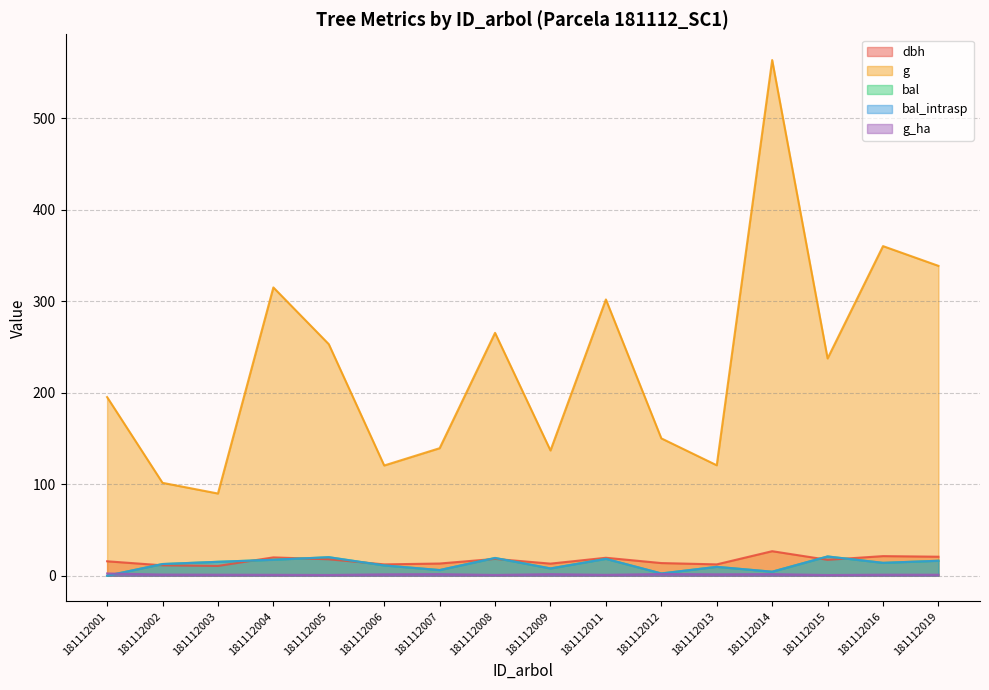

Where is the first local maximum for dbh?

181112004